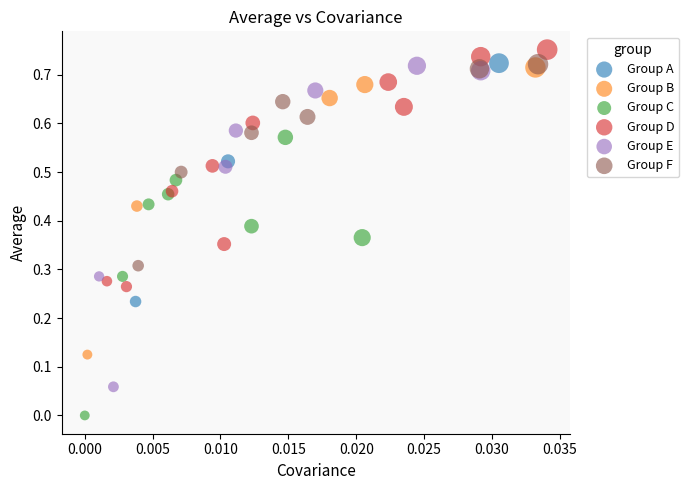

Which series contains the lowest Y value?

Group C